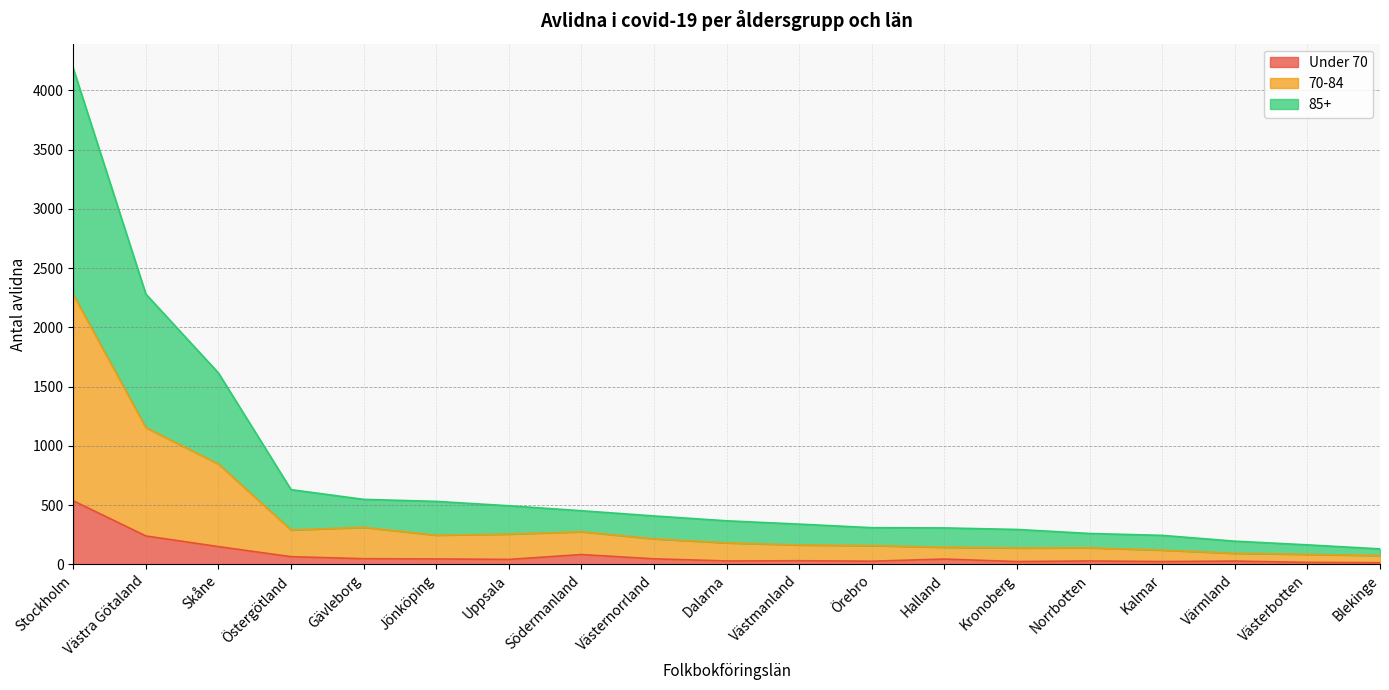

At which category is the sum across all series the highest?

Stockholm